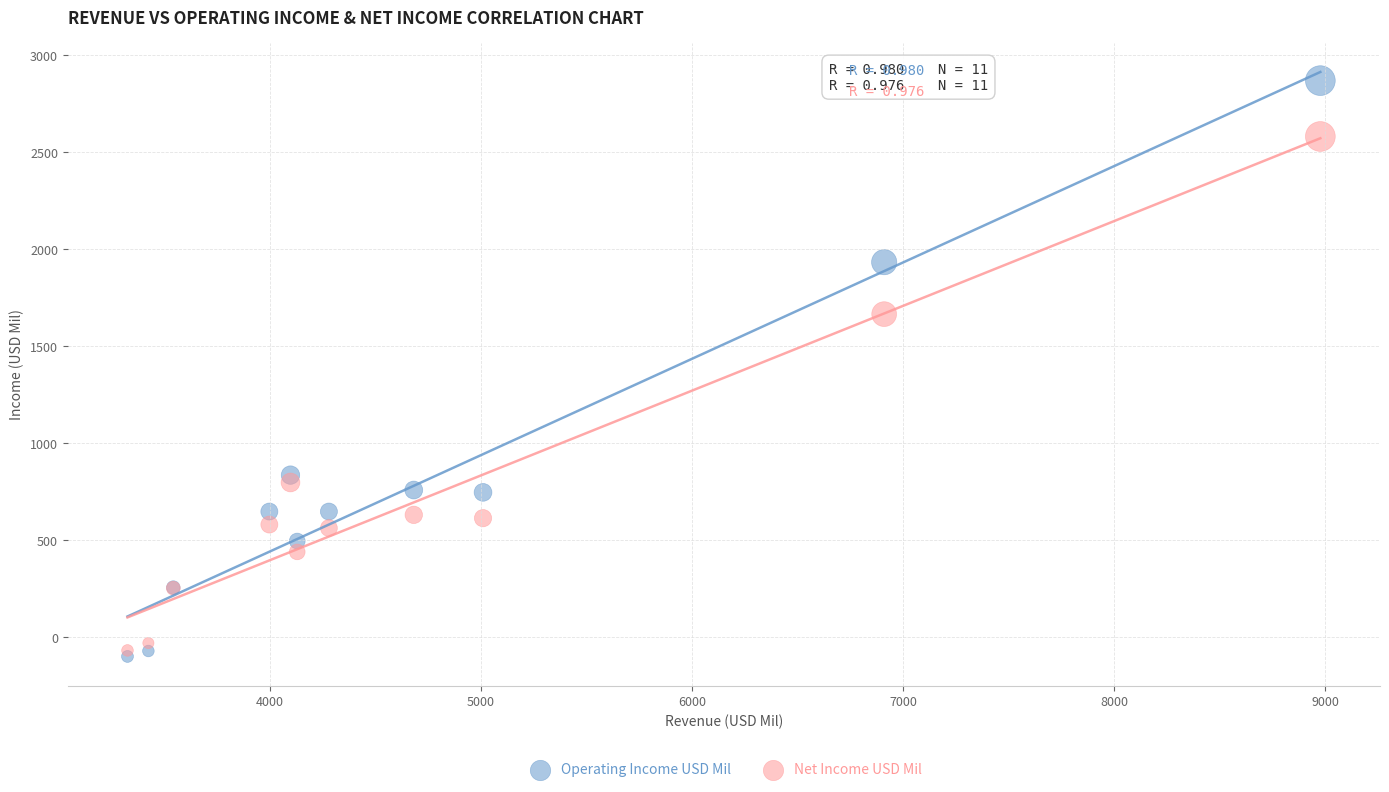

In the Operating Income USD Mil series, what Y value is closest to 1385?

836